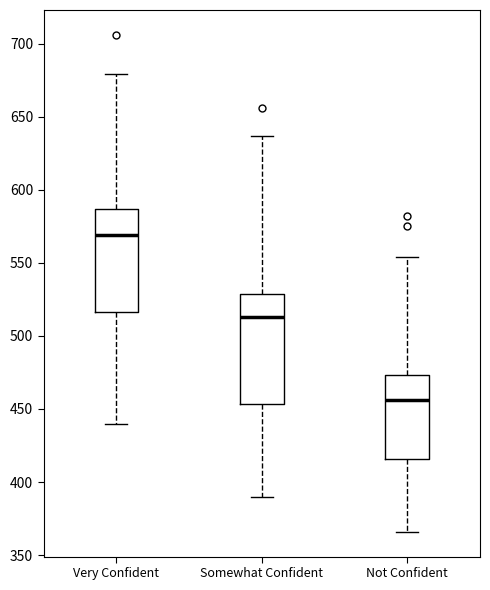

Reading left to right, read every box against the y-axis: the position of its median line, the range the box covers, and the ends of its whiskers. The values are not printed on the chart, so give them approximately, as read against the axis.

Very Confident: median 570, box 515 to 585, whiskers 440 to 680
Somewhat Confident: median 515, box 455 to 530, whiskers 390 to 635
Not Confident: median 455, box 415 to 475, whiskers 365 to 555